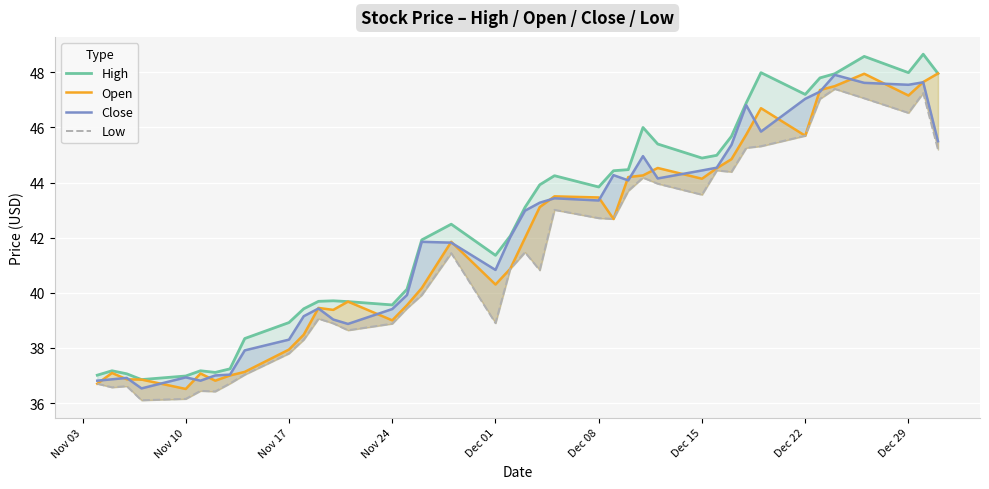

Reading left to right, list all the values displayed in this chart.

High: 37.0	37.2	37.1	36.9	37.0	37.2	37.1	37.2	38.3	38.9	39.4	39.7	39.7	39.7	39.6	40.1	41.9	42.5	41.4	42.1	43.1	43.9	44.2	43.8	44.4	44.5	46.0	45.4	44.9	45.0	45.7	46.9	48.0	47.2	47.8	48.0	48.6	48.0	48.7	48.0
Open: 36.7	37.1	36.9	36.9	36.5	37.1	36.8	37.0	37.1	37.9	38.5	39.5	39.4	39.7	39.0	39.5	40.2	41.9	40.3	40.9	42.0	43.1	43.5	43.5	42.7	44.2	44.3	44.5	44.1	44.5	44.9	45.7	46.7	45.7	47.4	47.5	48.0	47.2	47.6	48.0
Close: 36.8	36.9	36.9	36.5	36.9	36.8	37.0	37.0	37.9	38.3	39.1	39.4	39.0	38.9	39.4	39.9	41.9	41.8	40.8	42.0	43.0	43.3	43.4	43.4	44.3	44.1	45.0	44.1	44.4	44.5	45.4	46.8	45.9	47.0	47.3	47.9	47.6	47.5	47.6	45.5
Low: 36.7	36.6	36.6	36.1	36.1	36.4	36.4	36.7	37.0	37.8	38.3	39.1	38.9	38.6	38.9	39.4	39.9	41.4	38.9	40.9	41.5	40.8	43.0	42.7	42.7	43.7	44.2	44.0	43.6	44.4	44.4	45.3	45.3	45.7	47.0	47.4	47.1	46.5	47.2	45.2